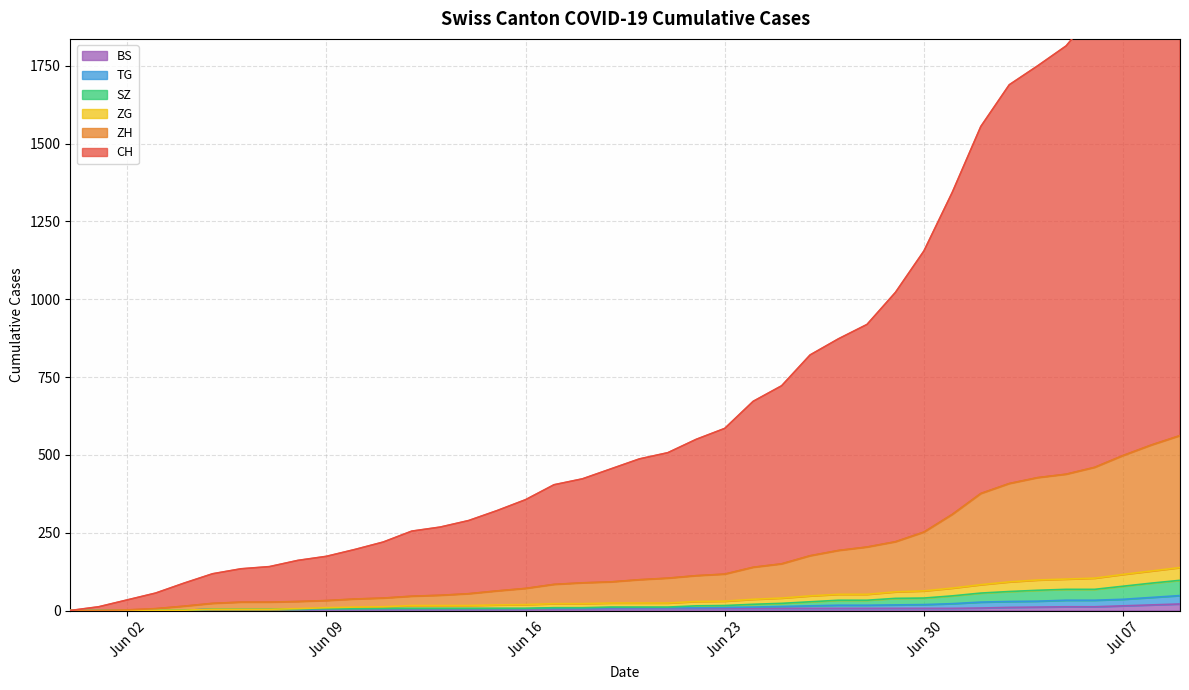

Reading left to right, extract all data points from this chart.

CH: 0	12	34	56	88	118	134	141	161	174	196	220	255	268	289	321	356	404	423	455	487	507	550	585	672	722	821	873	919	1022	1155	1344	1555	1689	1750	1814	1924	2054	2189	2311
ZH: 0	0	2	6	14	23	27	27	29	32	37	40	46	49	54	63	71	84	89	92	99	104	112	117	139	150	176	193	204	221	252	309	376	408	427	438	460	498	532	562
ZG: 0	0	0	1	1	4	4	4	6	9	11	12	16	16	16	18	19	22	22	24	24	24	29	30	36	40	47	52	52	60	63	72	83	92	98	101	104	116	127	138
SZ: 0	0	0	1	1	4	4	4	5	6	6	7	7	7	7	7	7	9	9	11	11	11	15	16	20	23	28	33	33	39	40	47	56	61	65	68	68	78	88	97
TG: 0	0	0	1	1	4	4	4	5	6	6	6	6	6	6	6	6	8	8	9	9	9	9	10	11	13	15	17	17	18	19	22	27	29	30	33	33	36	42	48
BS: 0	0	0	1	1	4	4	4	4	5	5	5	5	5	5	5	5	6	6	7	7	7	7	7	7	7	7	7	7	7	7	7	8	10	11	12	12	15	18	21